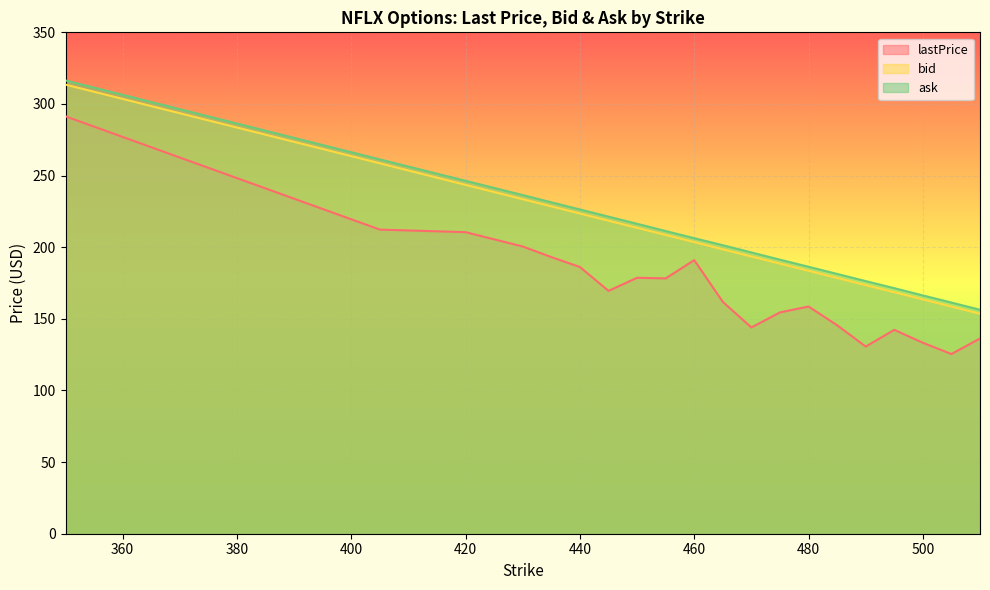

At which category is the sum across all series the highest?

350